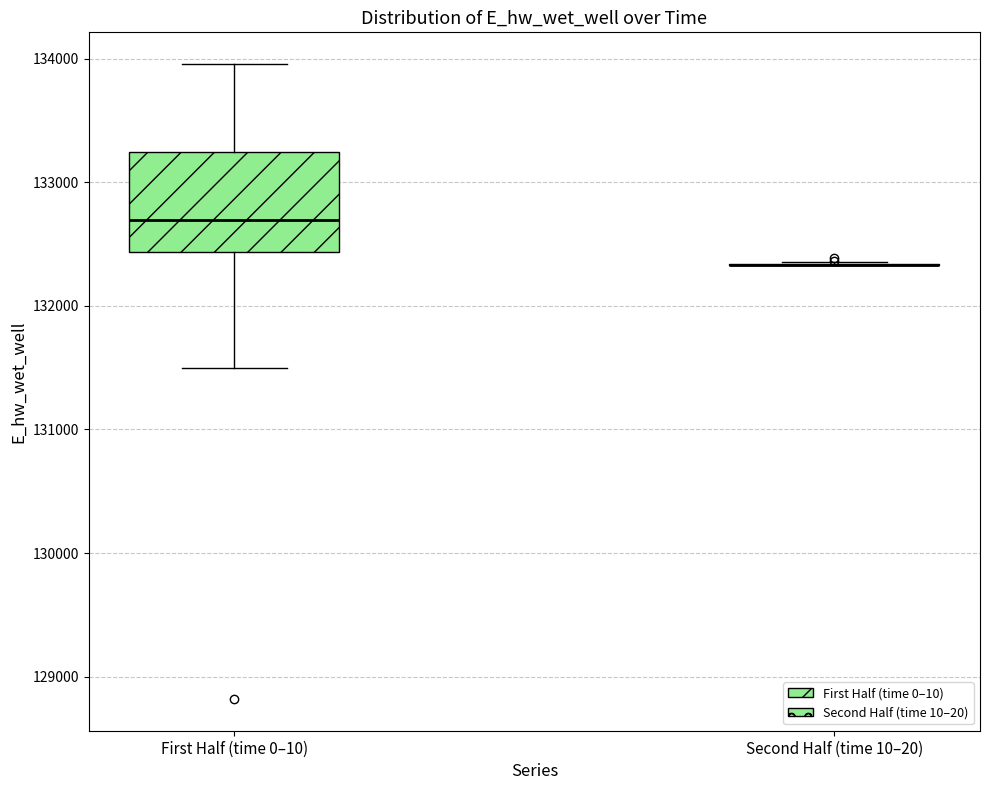

Where does the upper whisker of the box for First Half (time 0–10) end on the y-axis? The values are not printed on the chart, so give them approximately, as read against the axis.

134000